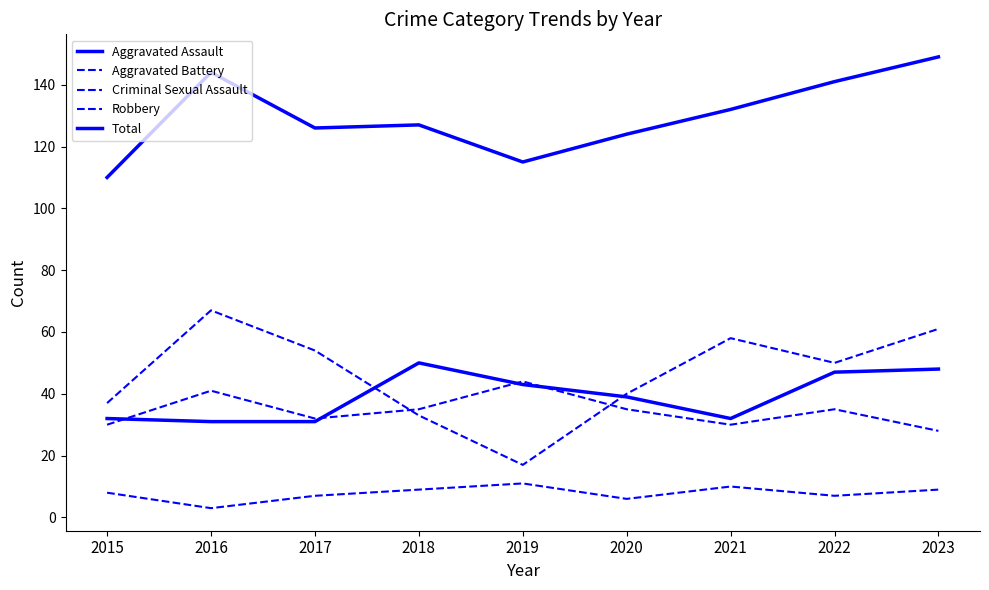

At which label does Aggravated Battery reach its minimum?

2023